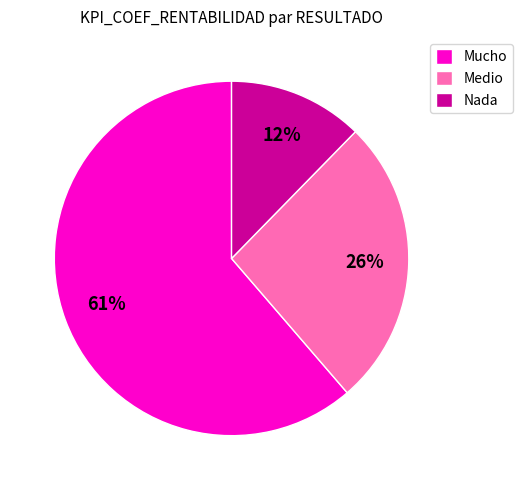

Is it true that Medio is 21% of the pie?

False